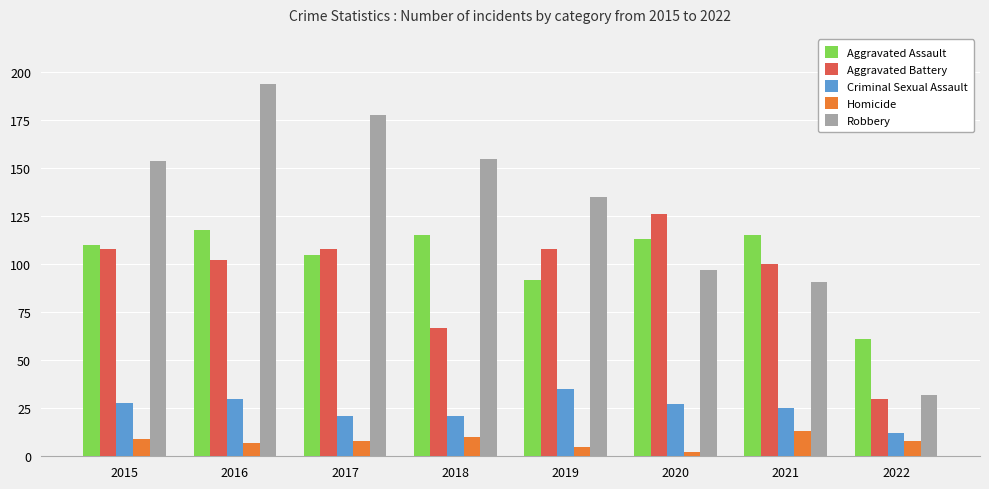

What is the sum of the Criminal Sexual Assault values at 2018 and 2021?

46